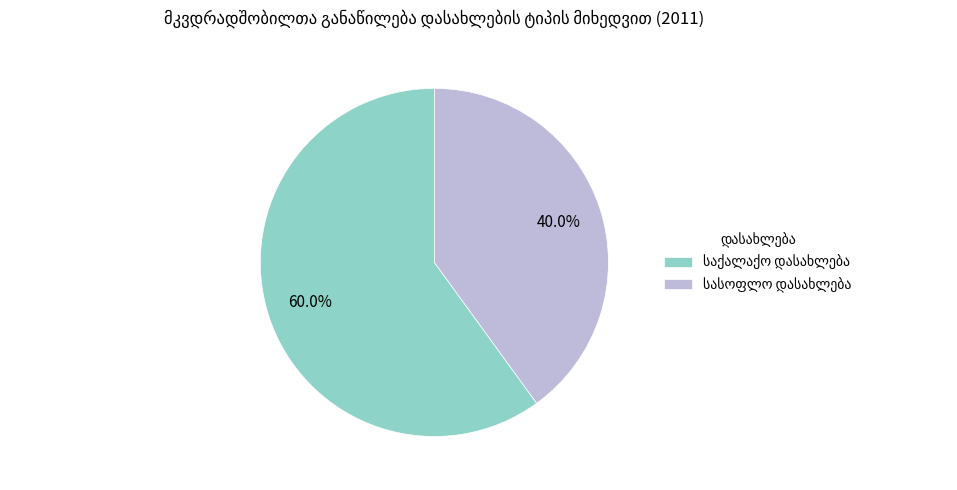

Is there a majority slice in this chart?

Yes